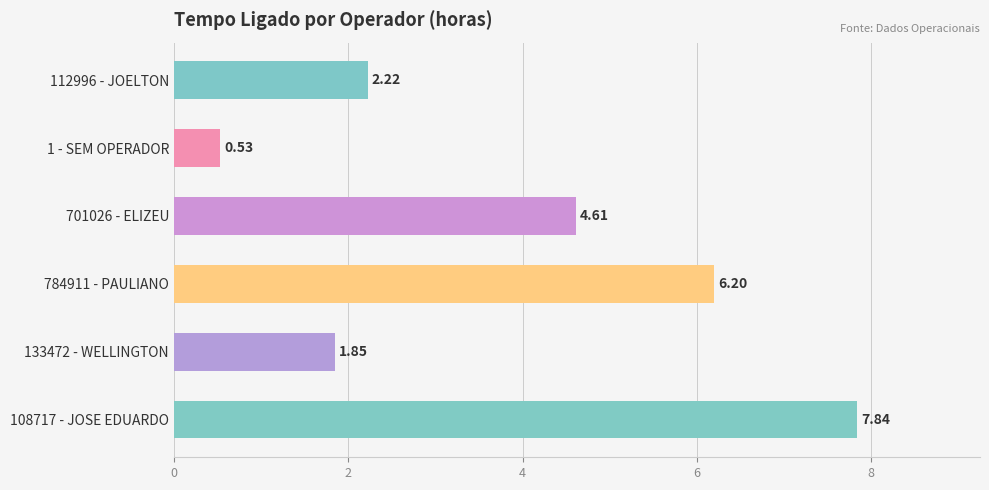

Count the number of categories in the chart.

6